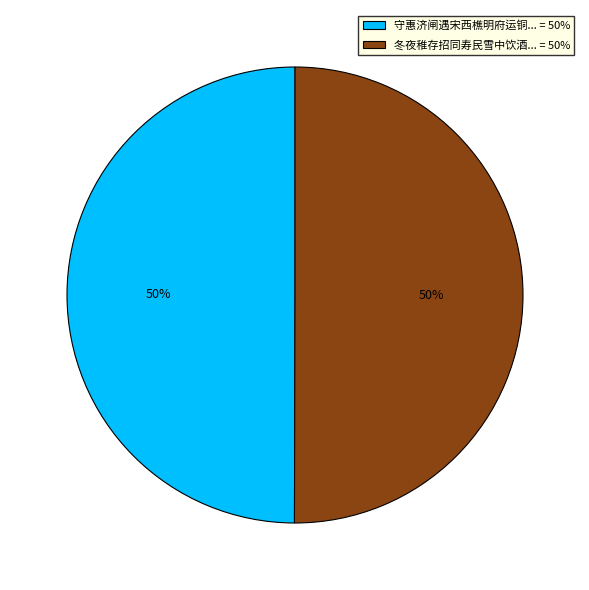

To the nearest percent, what is the average slice percentage?

50%